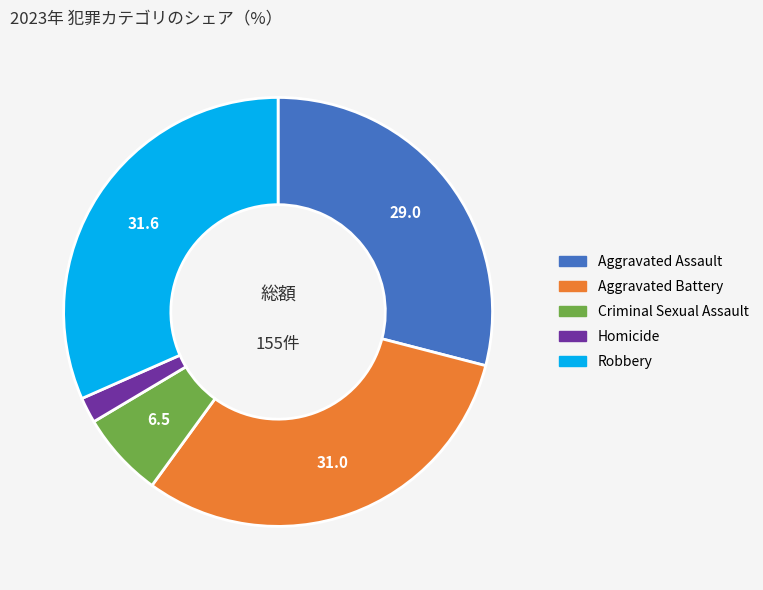

Rank the categories by value from highest to lowest.

Robbery, Aggravated Battery, Aggravated Assault, Criminal Sexual Assault, Homicide